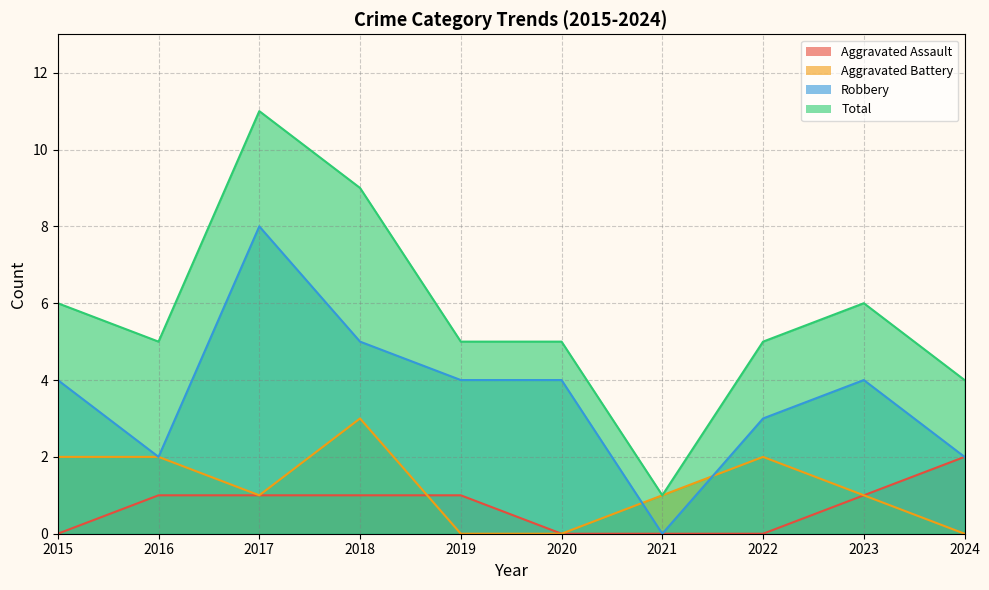

Which label corresponds to the smallest value in the chart?

2015